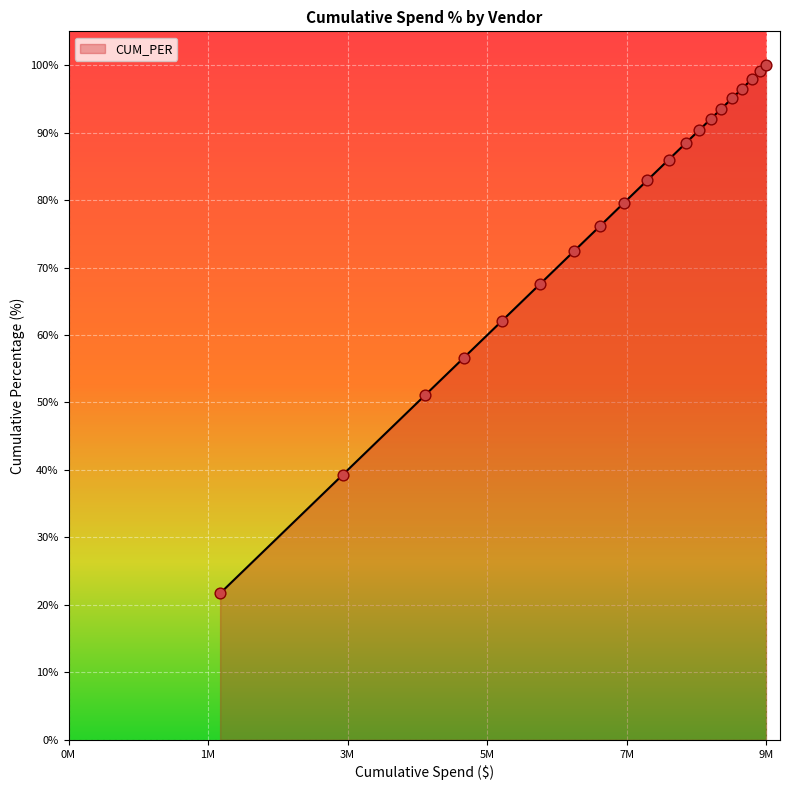

What is the maximum value shown in the chart?

99.9